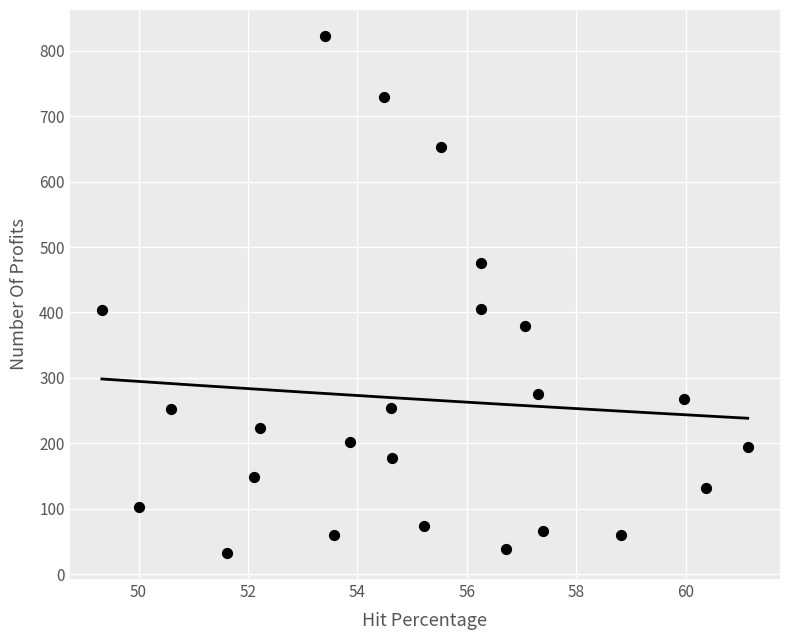

What is the range of Y values (max minus min)?

791